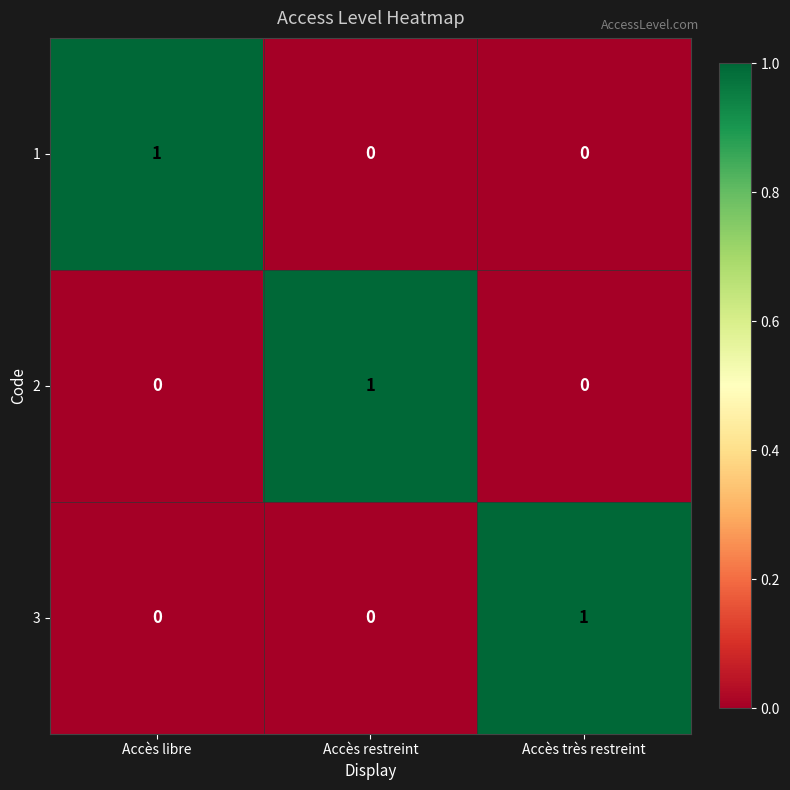

At which label does 3 reach its peak?

Accès très restreint